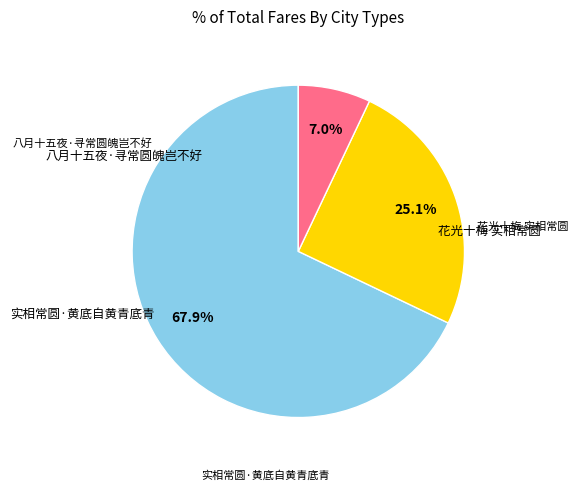

To the nearest percent, what is the difference between the largest and smallest slice percentages?

61%